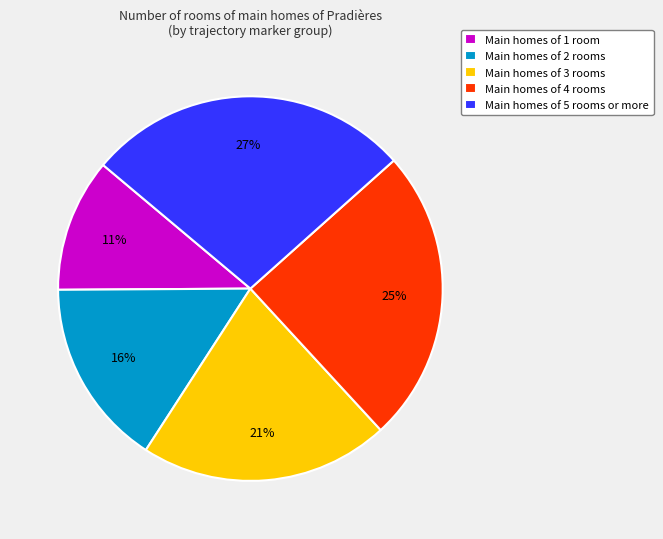

Is there a majority slice in this chart?

No